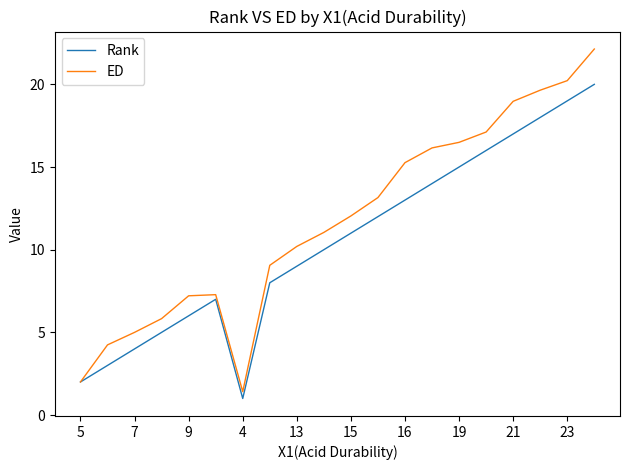

What is the highest value of the Rank series?

20.0